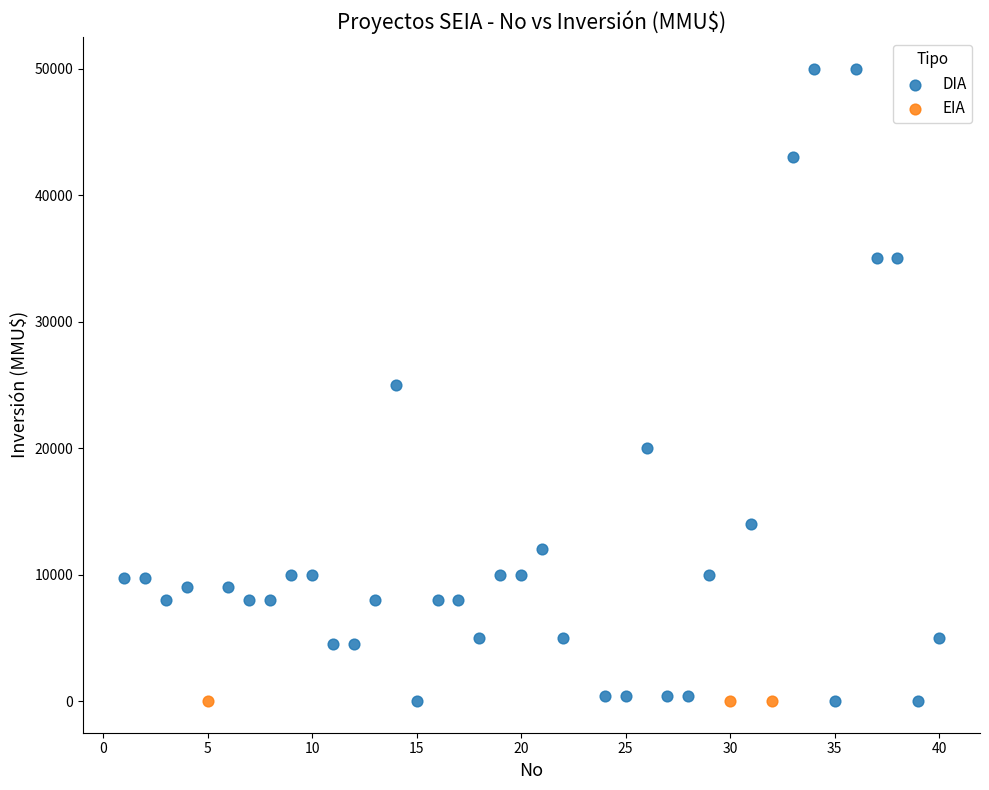

What are all the series names shown in the legend?

DIA, EIA